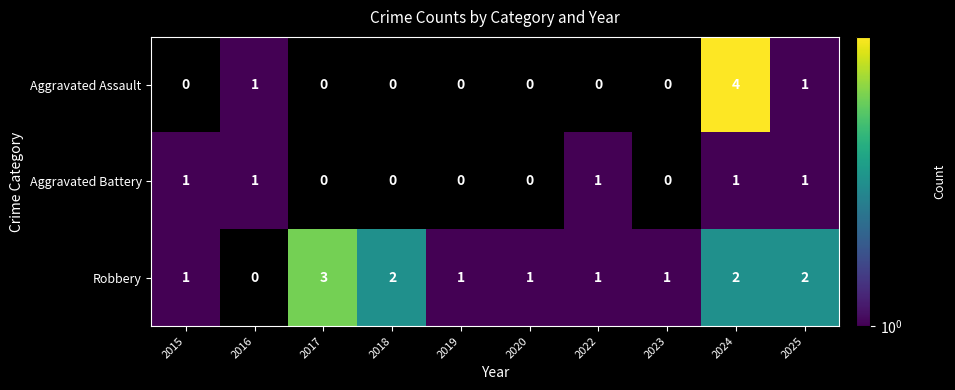

What is the total value across all series at 2025?

4